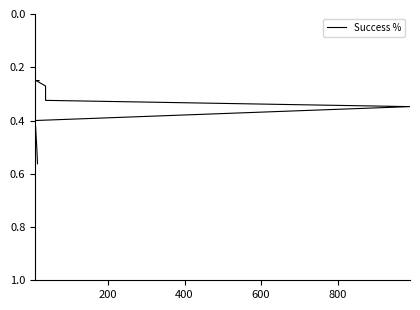

Reading left to right, what are all the values shown in this chart?

0.6	0.5	0.4	0.3	0.3	0.3	0.2	0.2